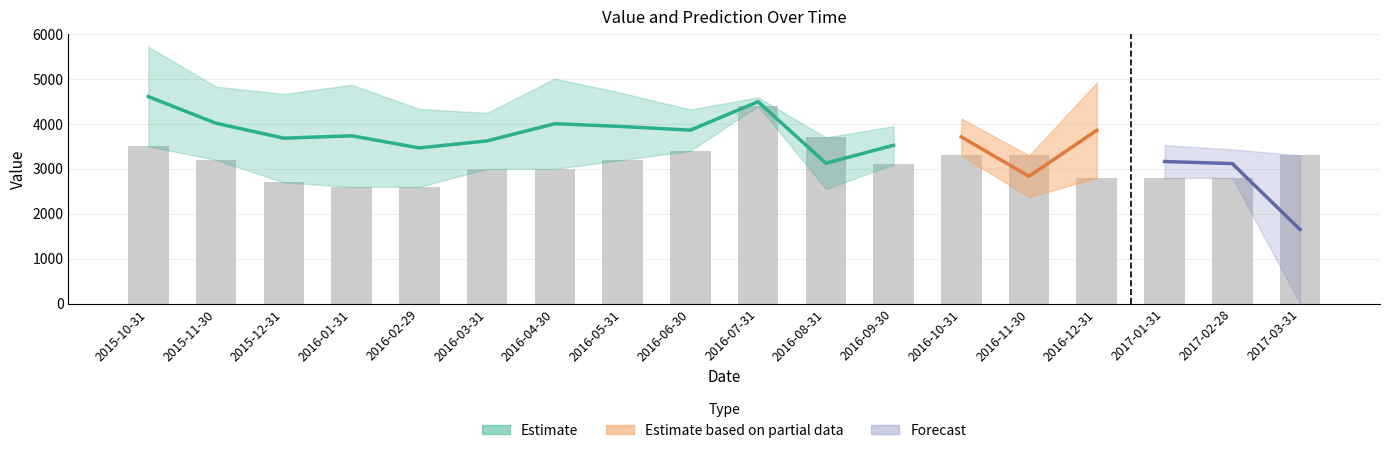

What is the ratio of the value at 2017-02-28 to the value at 2016-03-31?

0.9